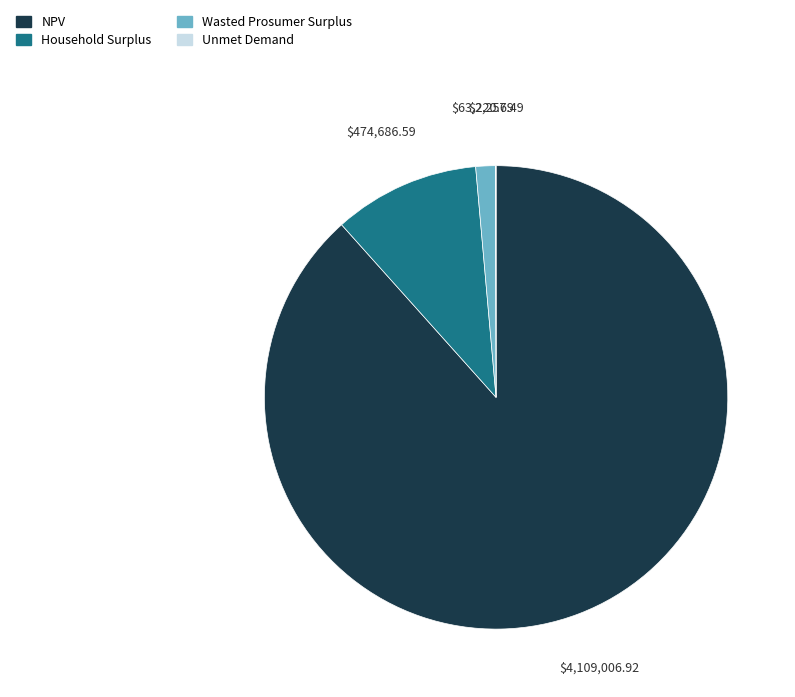

Approximately how many times larger is the value at NPV compared to Wasted Prosumer Surplus?

65.0